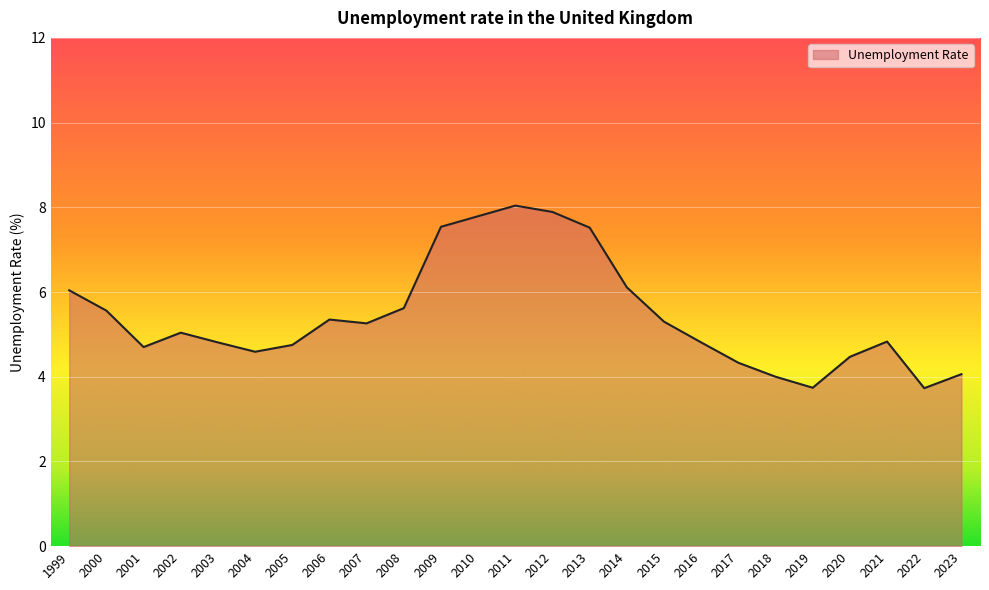

What is the change in value from 2010 to 2013?

-0.3